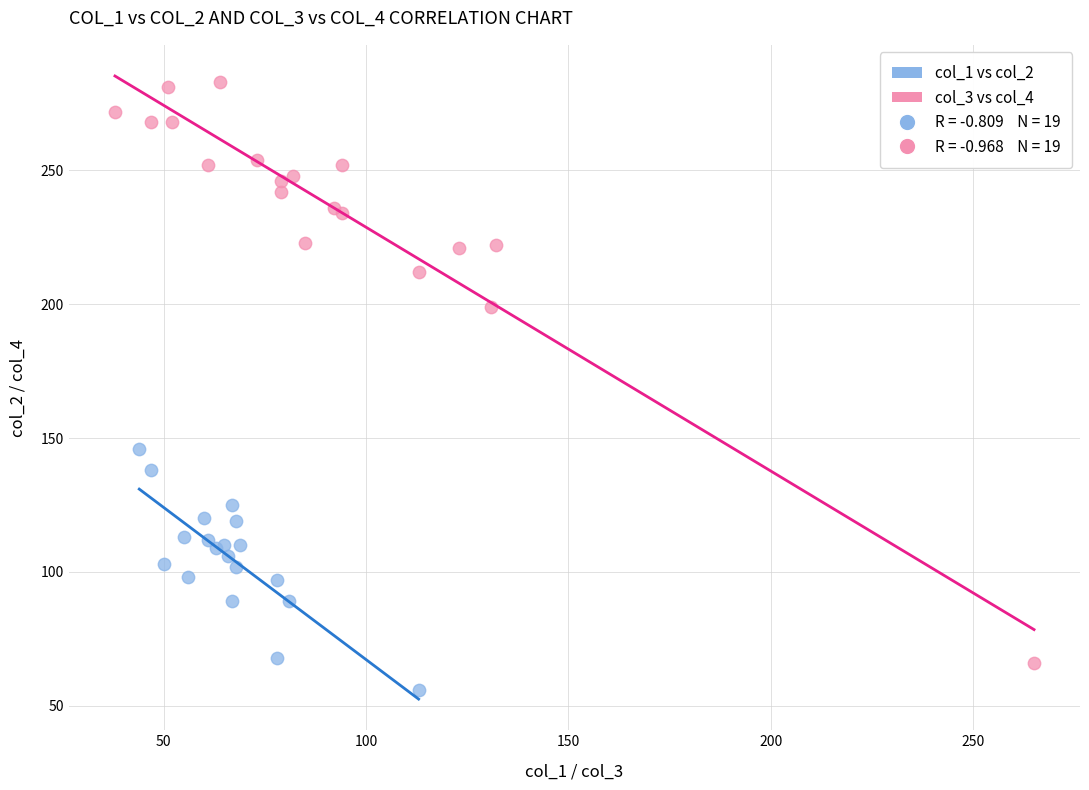

Which series has the widest spread of Y values?

col_3 vs col_4